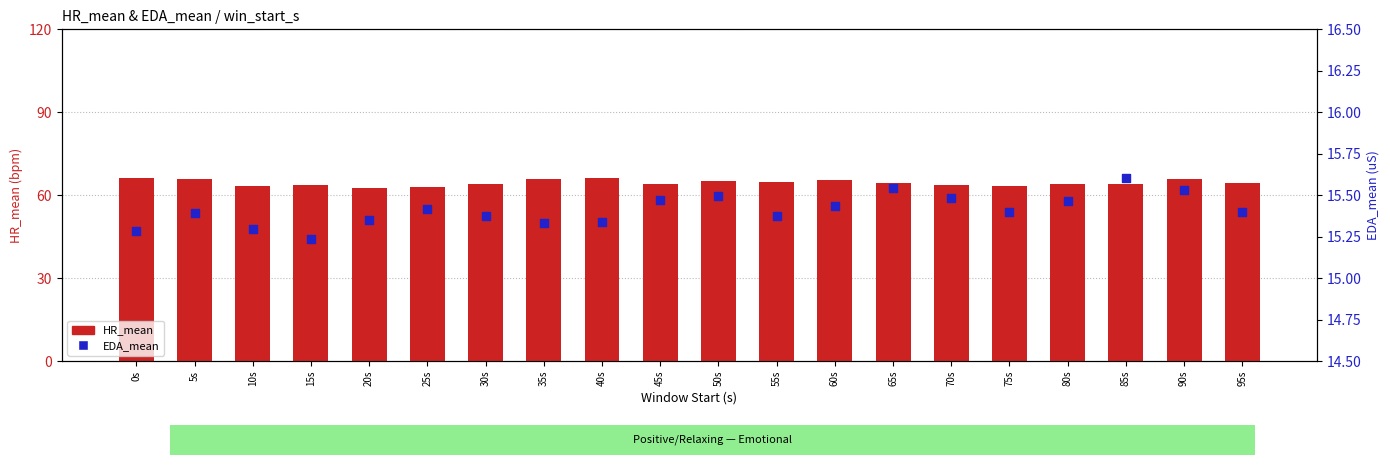

Which series has the largest total across all categories?

HR_mean